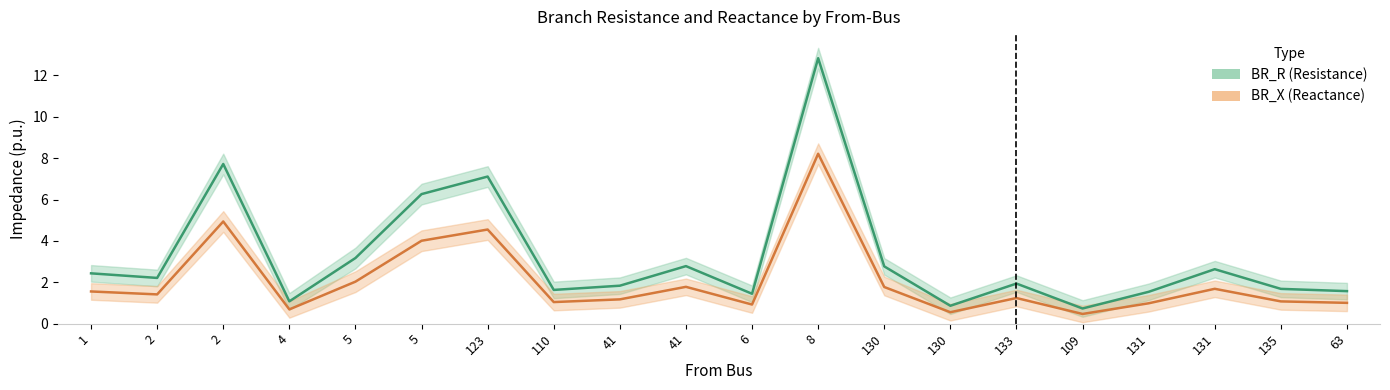

At how many categories does at least one series exceed 4?

4